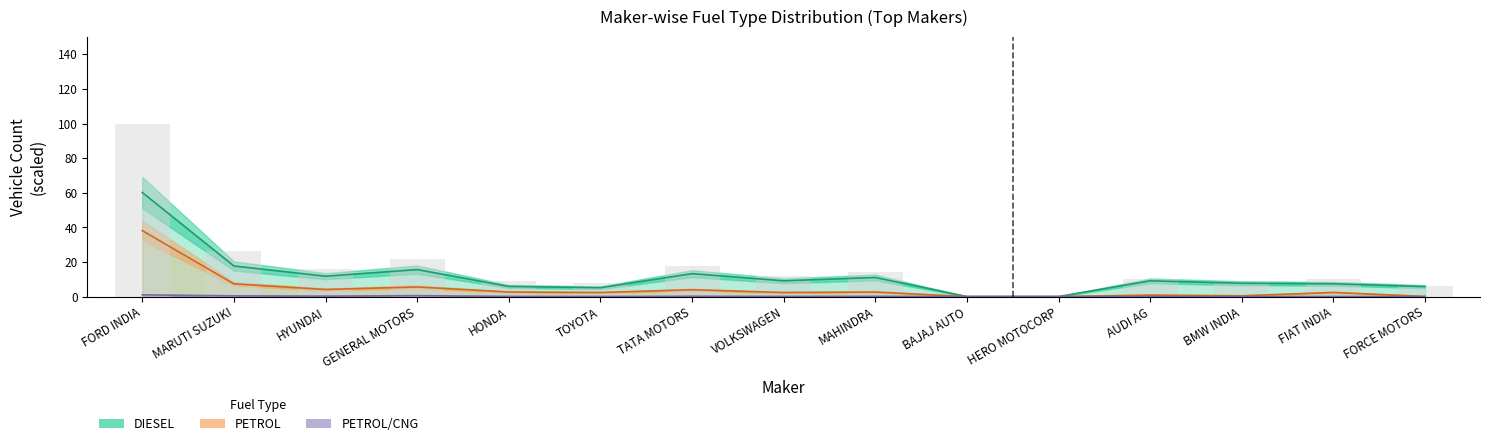

Reading right to left, what are all the values shown in this chart?

DIESEL: FORCE MOTORS=5.8	FIAT INDIA=7.4	BMW INDIA=7.7	AUDI AG=9.1	HERO MOTOCORP=0.0	BAJAJ AUTO=0.0	MAHINDRA=11.1	VOLKSWAGEN=9.1	TATA MOTORS=13.3	TOYOTA=5.2	HONDA=5.9	GENERAL MOTORS=15.6	HYUNDAI=11.8	MARUTI SUZUKI=17.7	FORD INDIA=60.2
TOTAL: FORCE MOTORS=5.9	FIAT INDIA=9.9	BMW INDIA=8.3	AUDI AG=10.0	HERO MOTOCORP=0.1	BAJAJ AUTO=0.1	MAHINDRA=14.0	VOLKSWAGEN=11.8	TATA MOTORS=17.7	TOYOTA=7.7	HONDA=8.8	GENERAL MOTORS=22.0	HYUNDAI=16.2	MARUTI SUZUKI=26.5	FORD INDIA=100.0
PETROL/CNG: FORCE MOTORS=0.0	FIAT INDIA=0.1	BMW INDIA=0.0	AUDI AG=0.0	HERO MOTOCORP=0.0	BAJAJ AUTO=0.0	MAHINDRA=0.2	VOLKSWAGEN=0.1	TATA MOTORS=0.2	TOYOTA=0.1	HONDA=0.1	GENERAL MOTORS=0.6	HYUNDAI=0.3	MARUTI SUZUKI=0.4	FORD INDIA=1.0
PETROL: FORCE MOTORS=0.1	FIAT INDIA=2.4	BMW INDIA=0.5	AUDI AG=0.9	HERO MOTOCORP=0.0	BAJAJ AUTO=0.0	MAHINDRA=2.7	VOLKSWAGEN=2.4	TATA MOTORS=4.0	TOYOTA=2.4	HONDA=2.7	GENERAL MOTORS=5.6	HYUNDAI=4.1	MARUTI SUZUKI=7.4	FORD INDIA=38.1